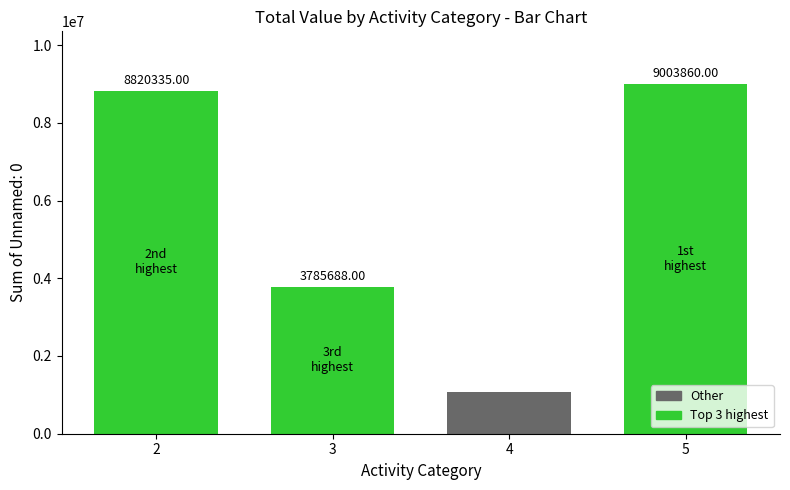

Rank the categories by value from highest to lowest.

5, 2, 3, 4